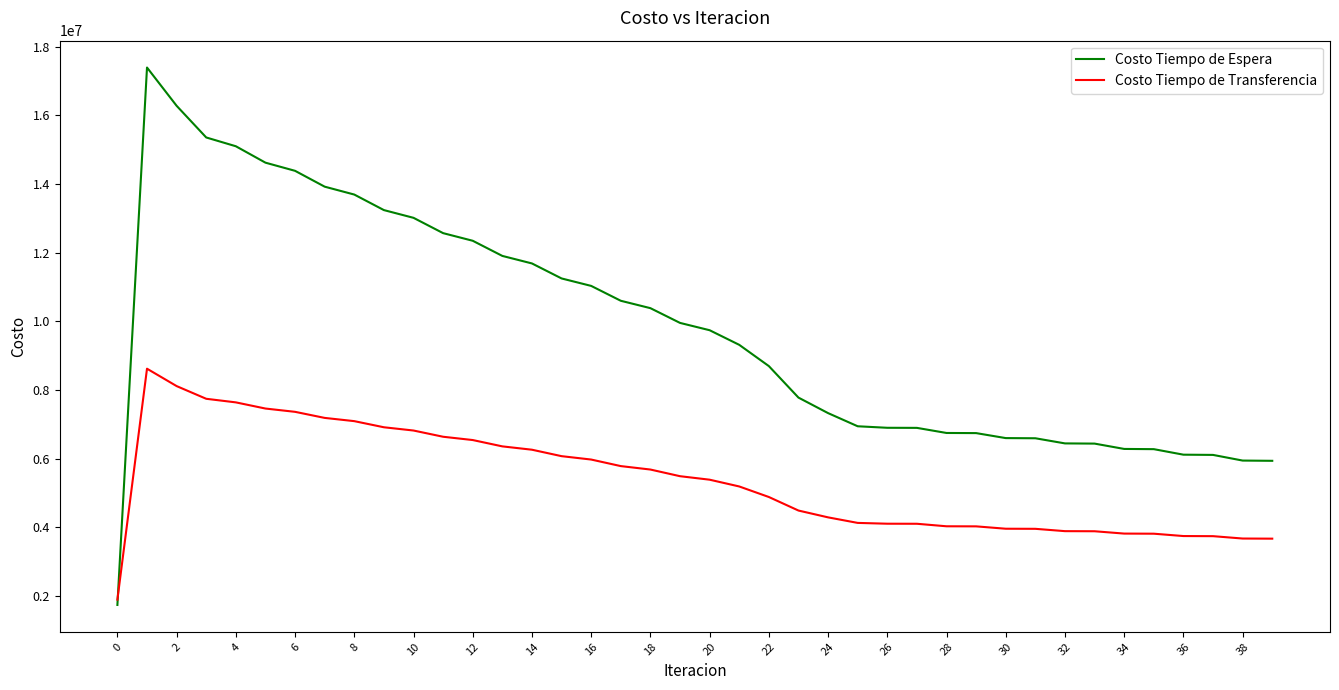

List the series in order of their peak value, lowest first.

Costo Tiempo de Transferencia, Costo Tiempo de Espera